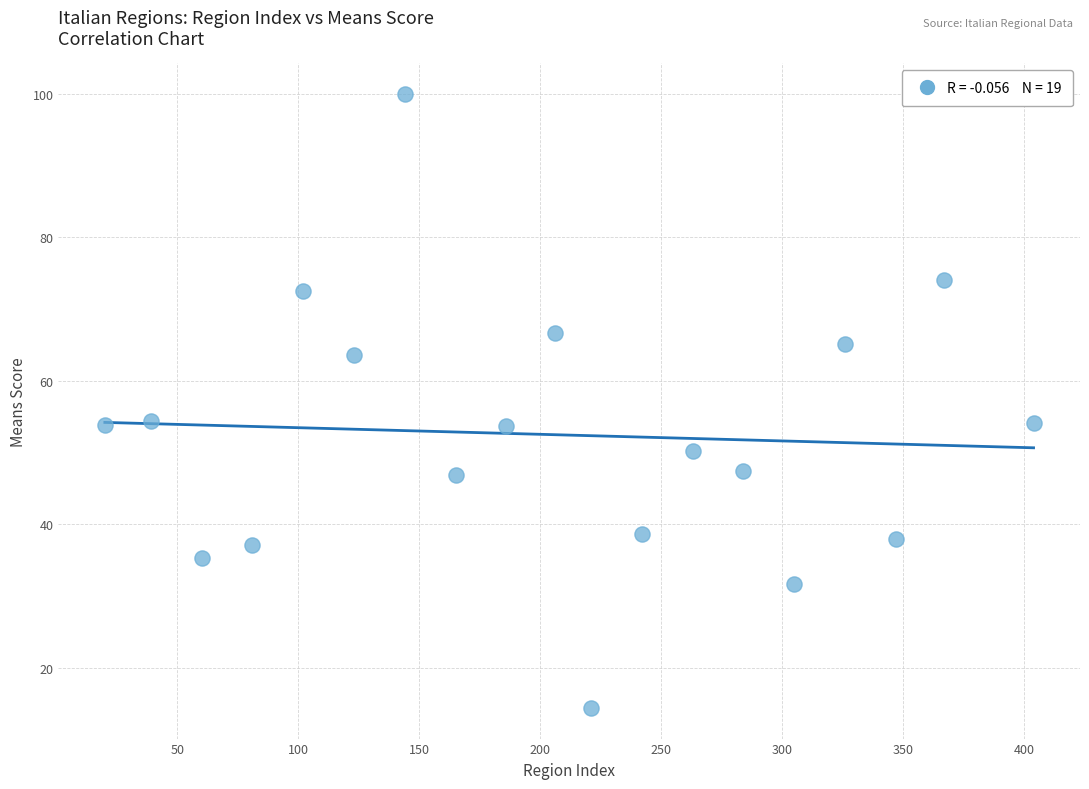

What is the range of Y values (max minus min)?

85.6